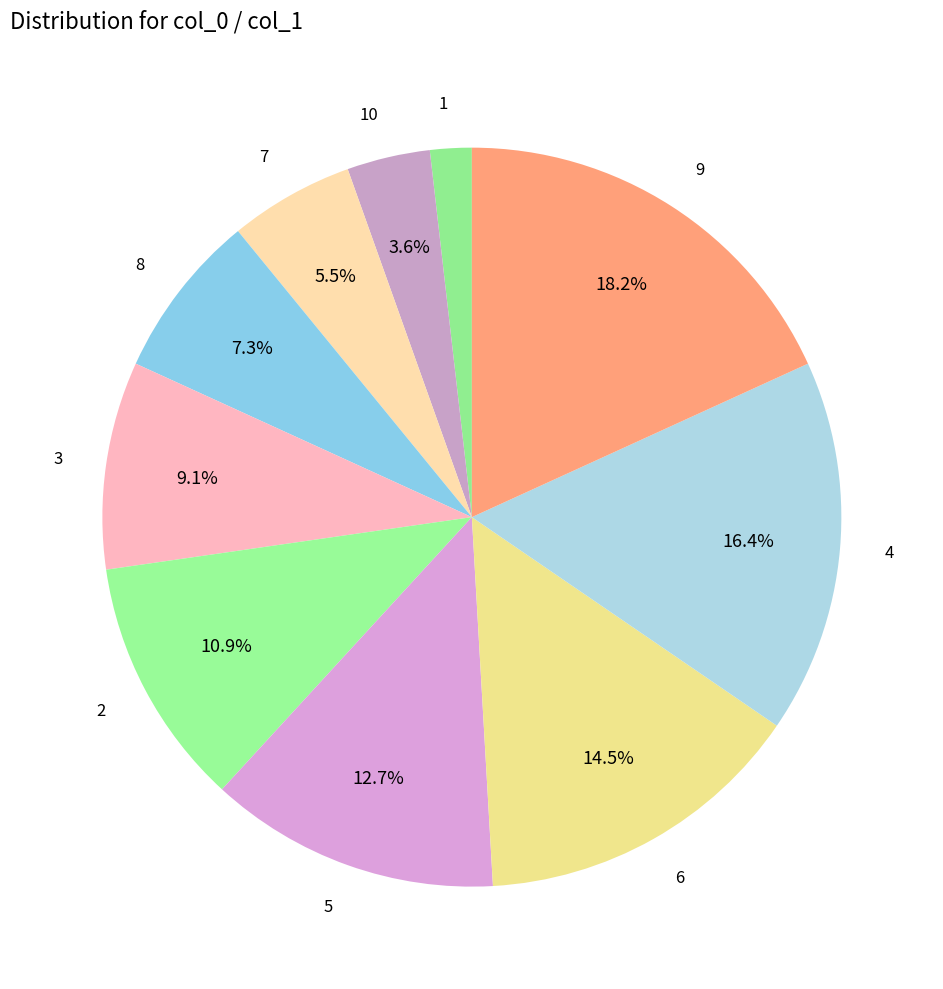

The 8 slice represents 7% of the pie. True or false?

True